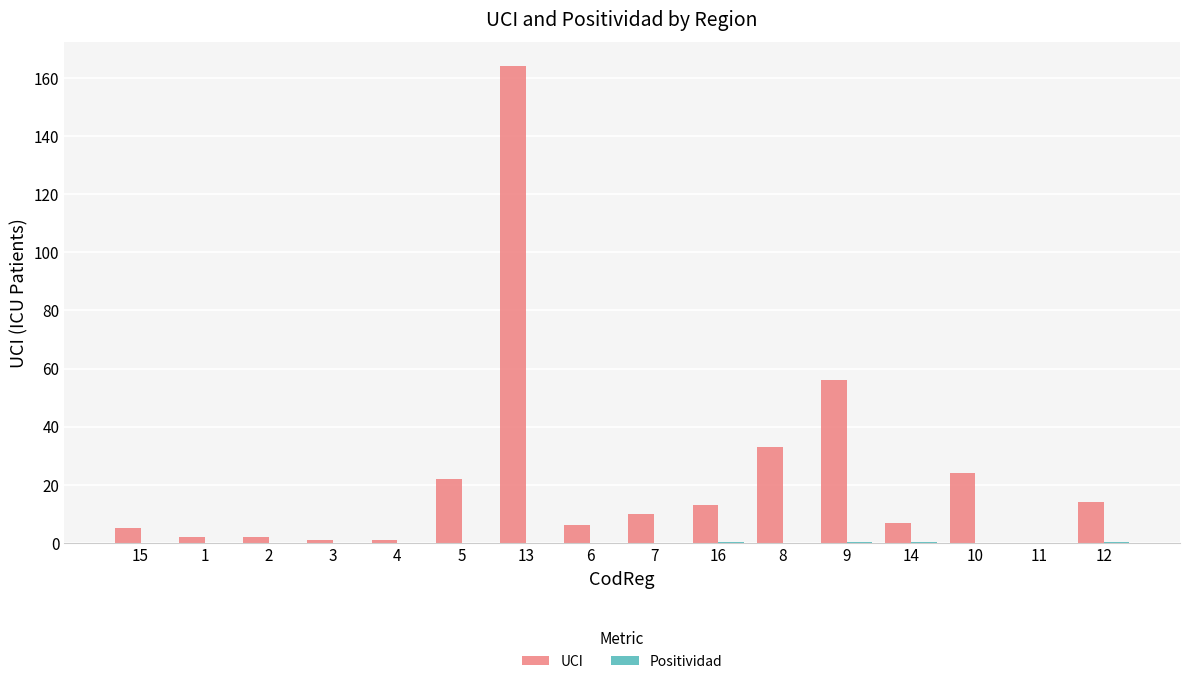

Which series has the largest total across all categories?

UCI